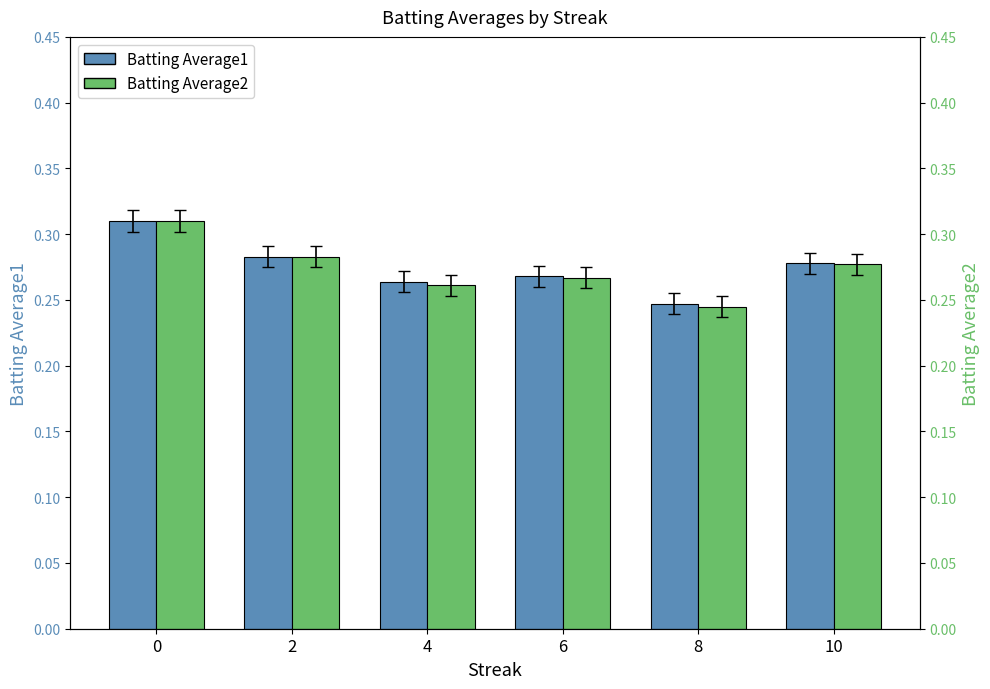

Between 2 and 4, which series saw the biggest shift?

Batting Average2